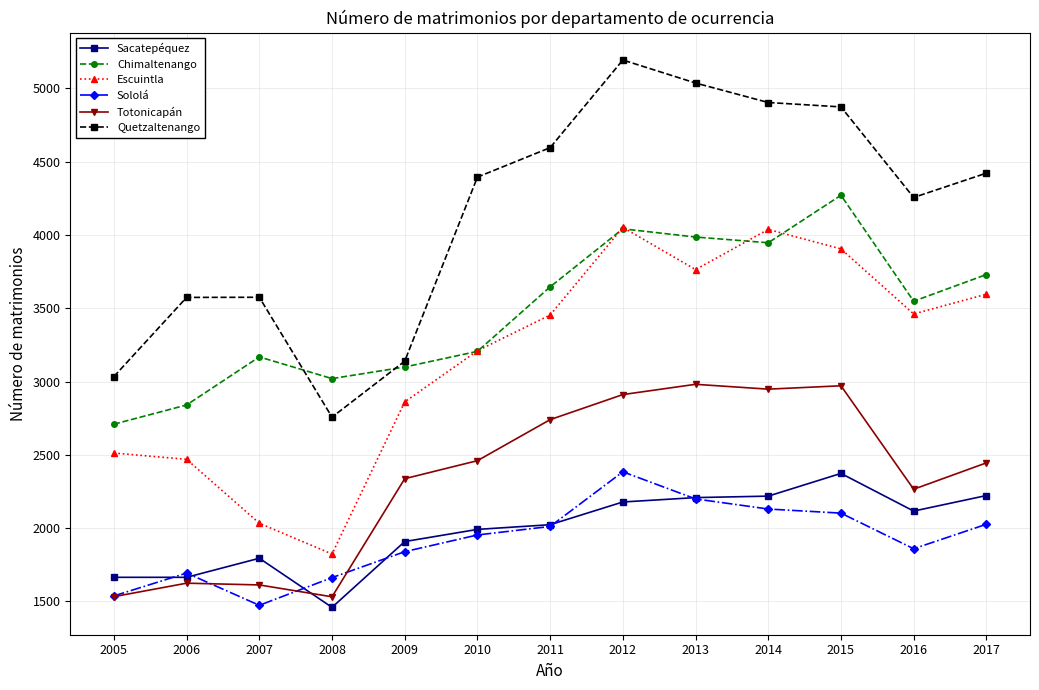

What is the average value of the Sacatepéquez series?

1986